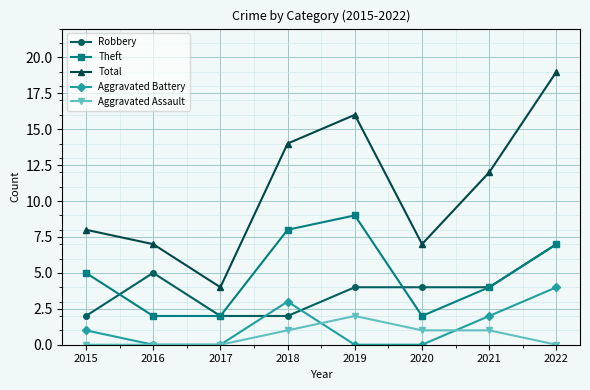

What is the spread (max minus min) of values at 2016?

7